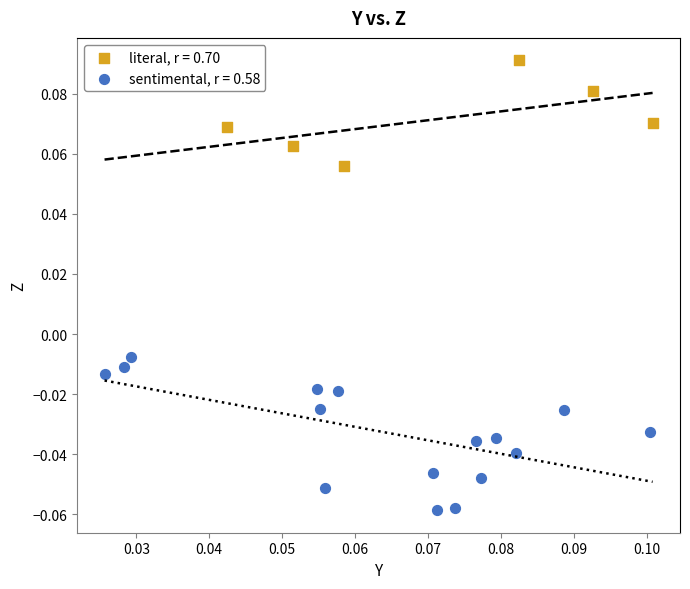

Which series contains the lowest Y value?

sentimental, r = 0.58